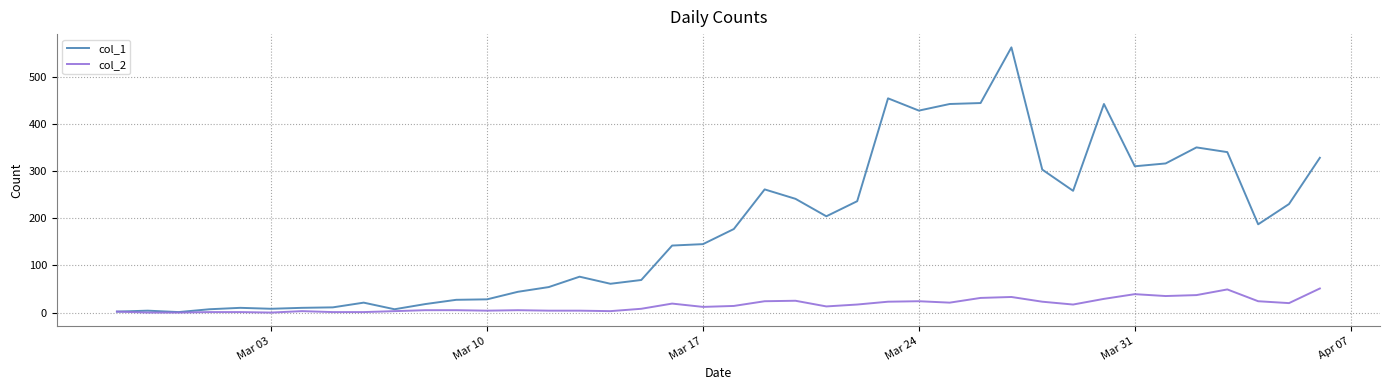

Which series has the largest total across all categories?

col_1